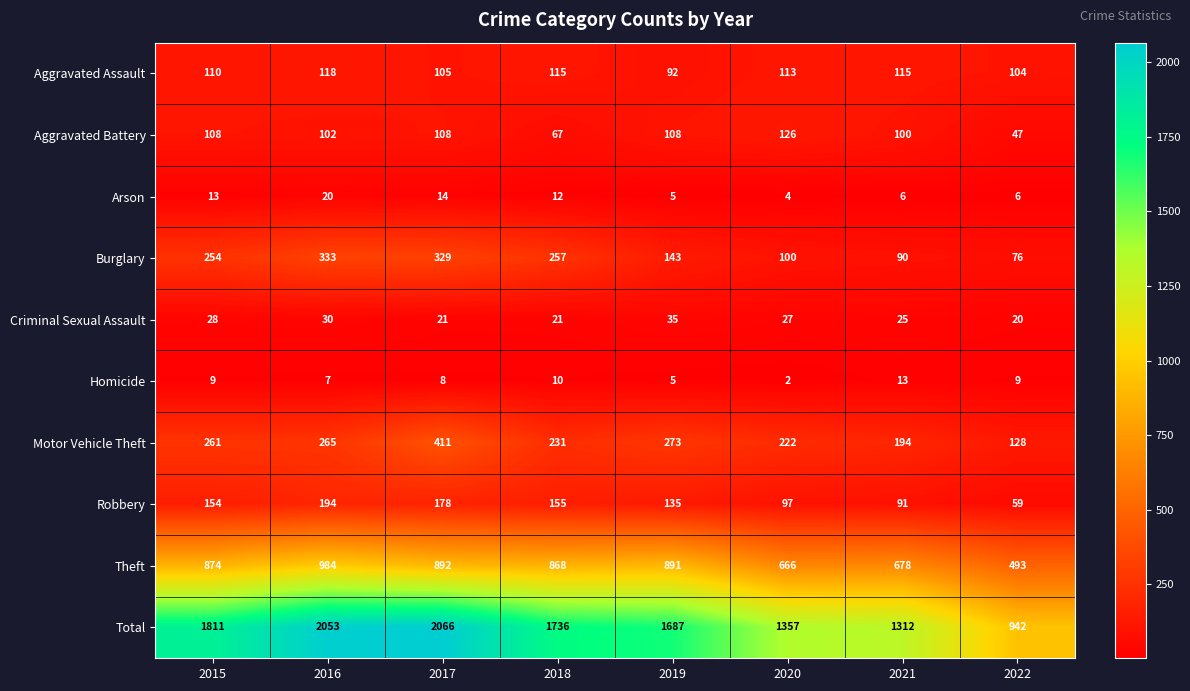

What is the difference between the second highest and second lowest values in the Homicide series?

5